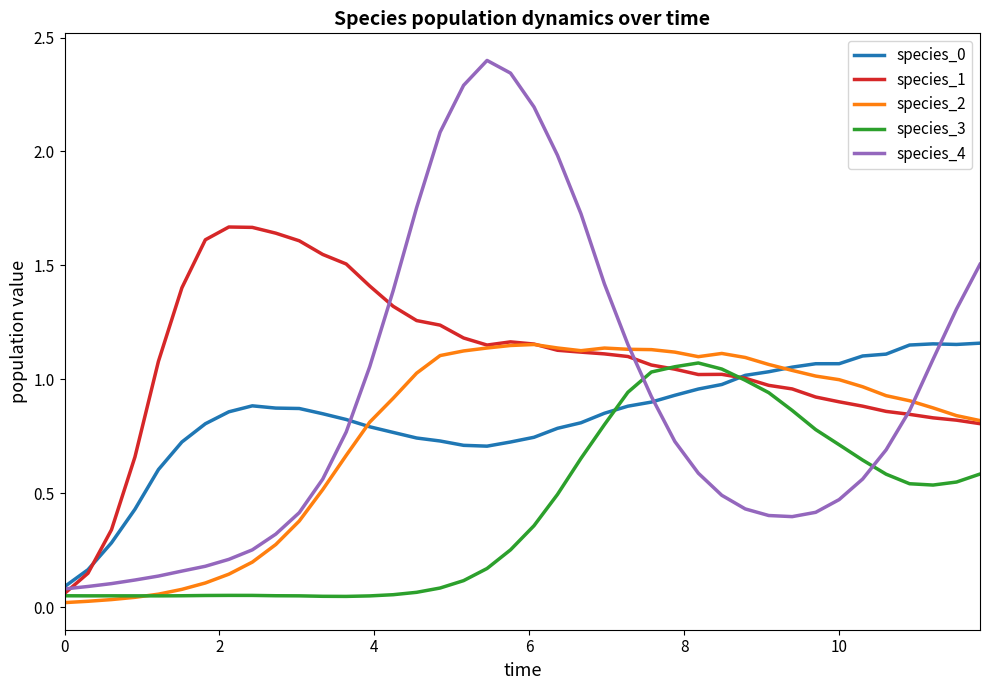

Which series has the largest total across all categories?

species_1